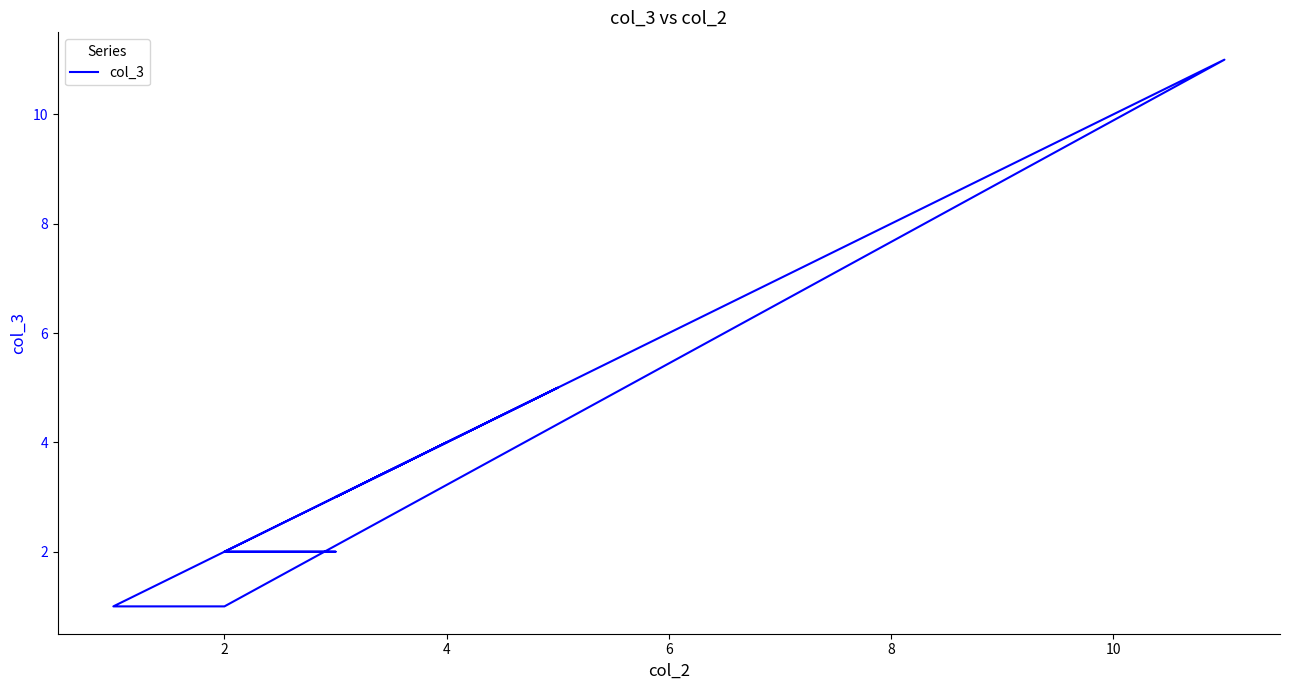

What is the greatest value displayed?

11